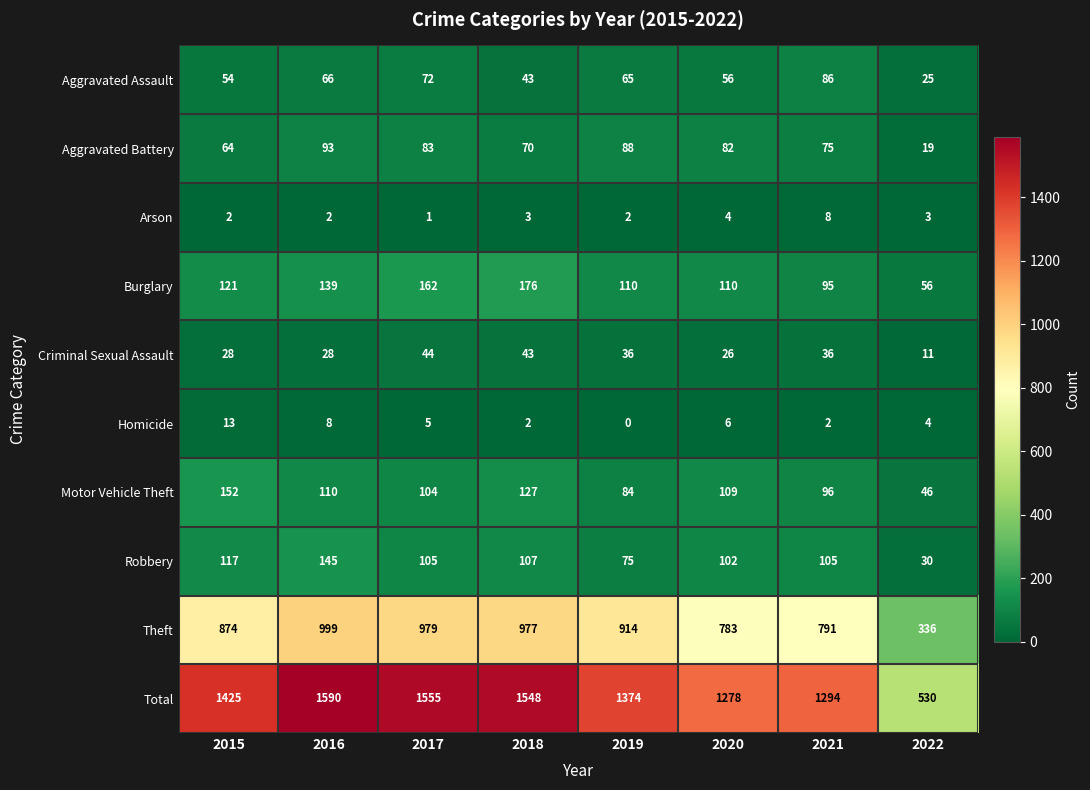

Rank the categories by Total value from lowest to highest.

2022, 2020, 2021, 2019, 2015, 2018, 2017, 2016